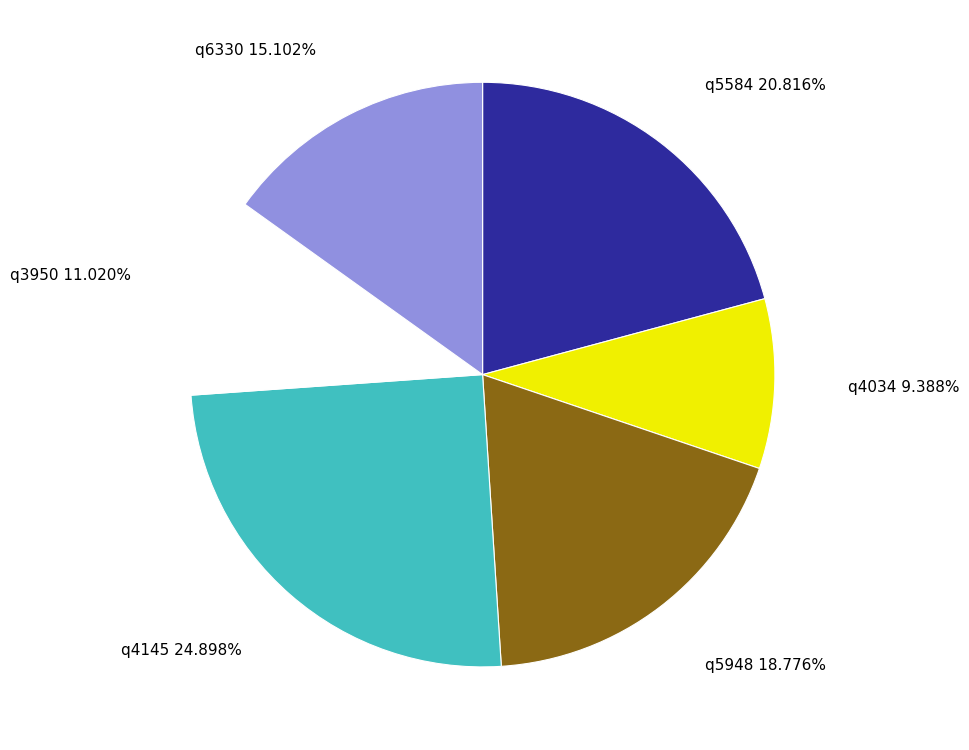

Is there a majority slice in this chart?

No